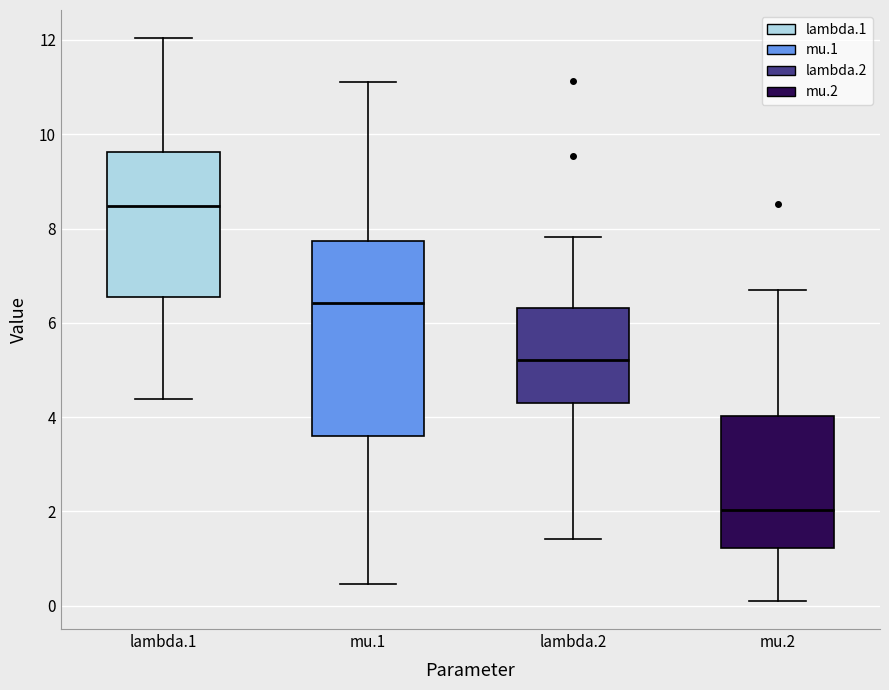

Which box has the highest median line?

lambda.1